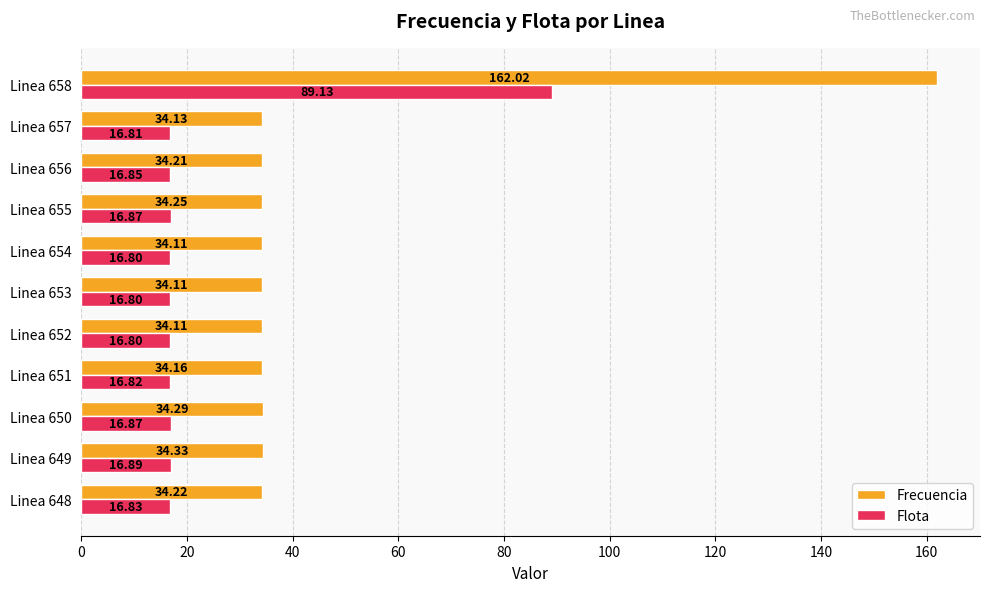

What are all the series names shown in the legend?

Frecuencia, Flota